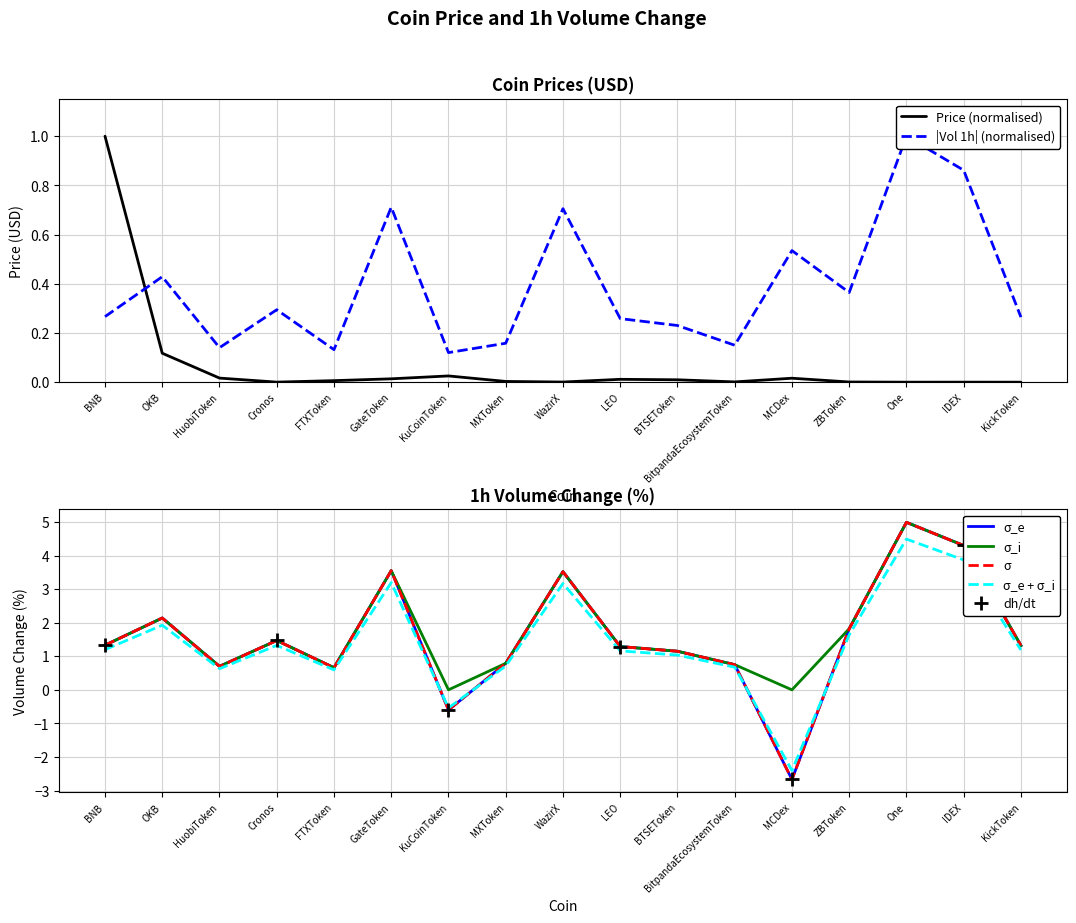

Reading right to left, what are all the values shown in this chart?

Price: KickToken=0.0	IDEX=0.0	One=0.0	ZBToken=0.0	MCDex=0.0	BitpandaEcosystemToken=0.0	BTSEToken=0.0	LEO=0.0	WazirX=0.0	MXToken=0.0	KuCoinToken=0.0	GateToken=0.0	FTXToken=0.0	Cronos=0.0	HuobiToken=0.0	OKB=0.1	BNB=1.0
Volume_1h_pct: KickToken=1.3	IDEX=4.3	One=5.0	ZBToken=1.8	MCDex=-2.7	BitpandaEcosystemToken=0.8	BTSEToken=1.1	LEO=1.3	WazirX=3.5	MXToken=0.8	KuCoinToken=-0.6	GateToken=3.5	FTXToken=0.7	Cronos=1.5	HuobiToken=0.7	OKB=2.1	BNB=1.3